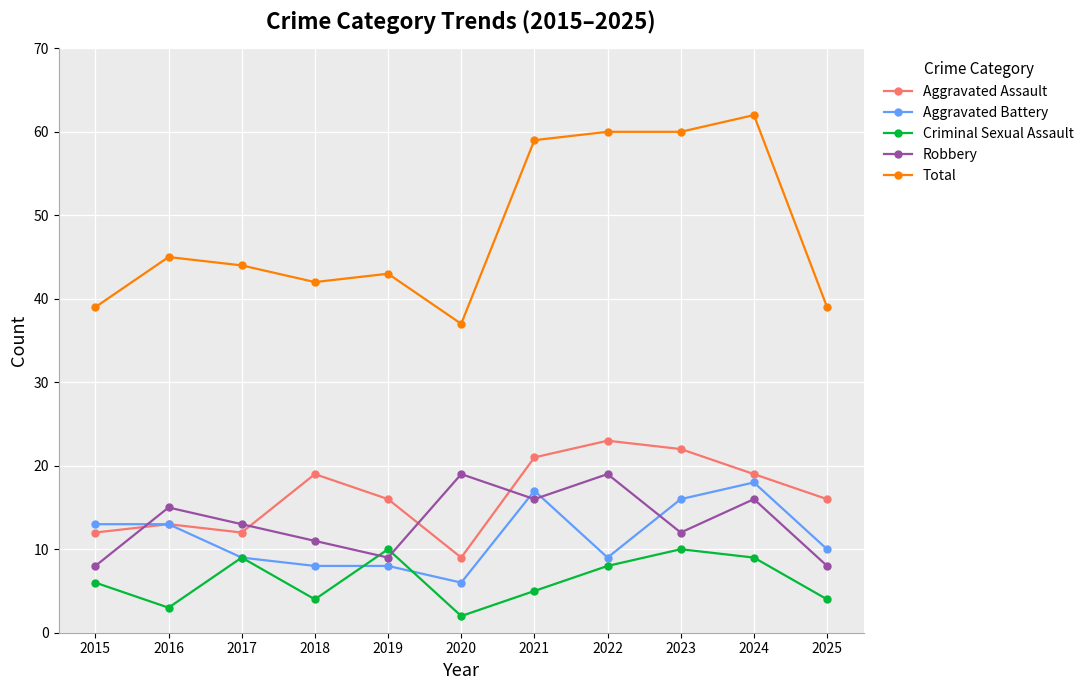

The Total series shows 37 at 2020. True or false?

True